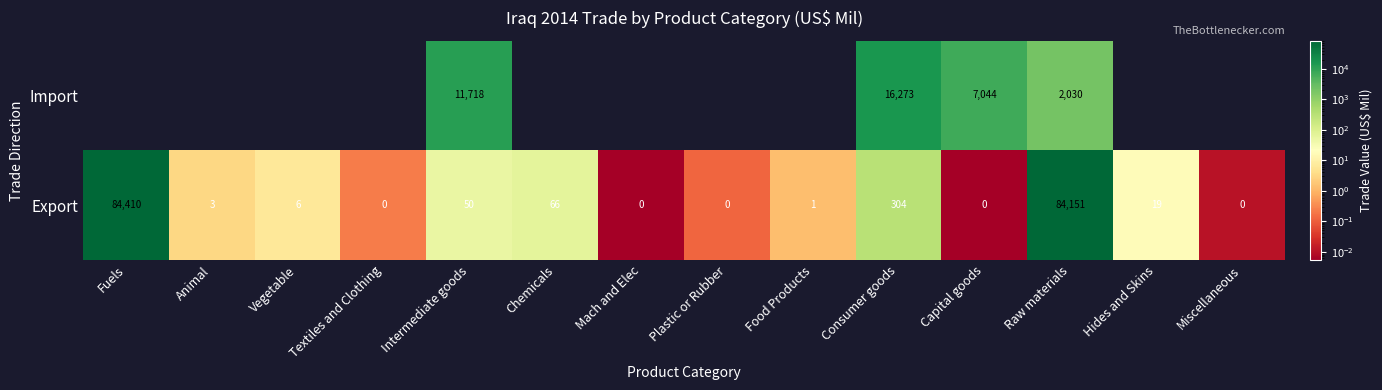

True or false: Export has a value of 2 at Food Products.

False